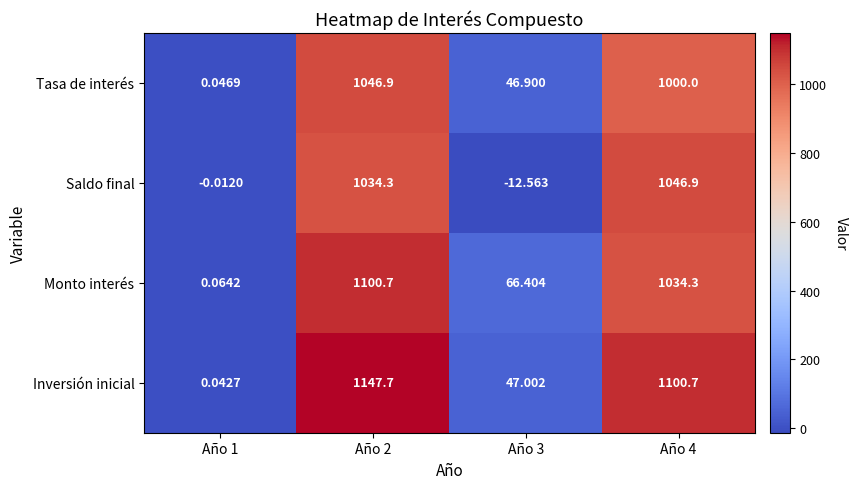

Which series has the largest range (max minus min)?

Inversión inicial